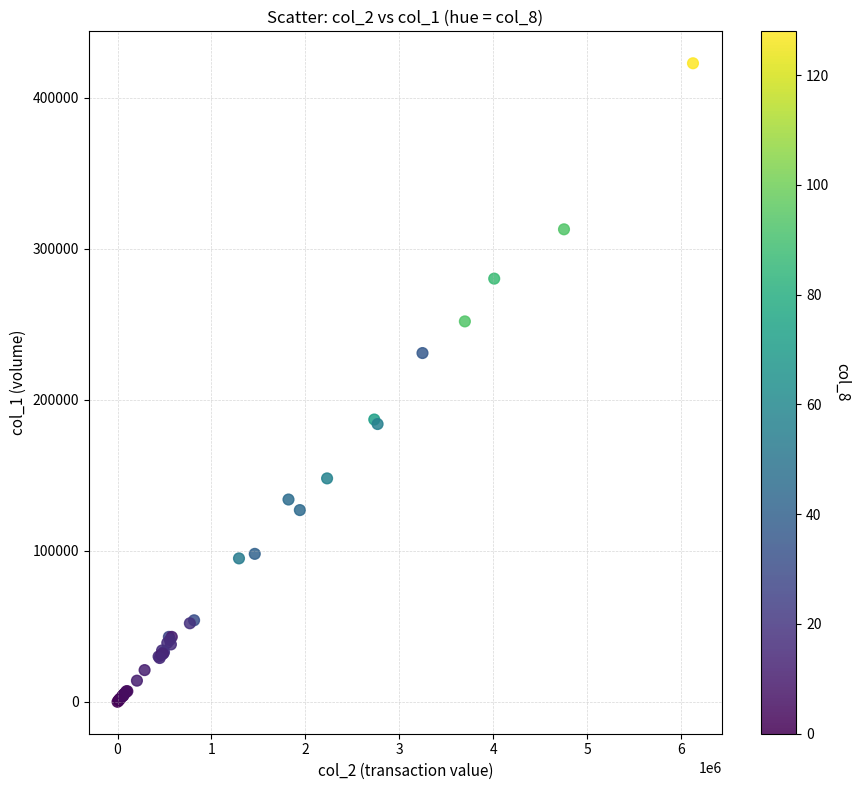

What Y value in the scatter plot is closest to 211500?

231030